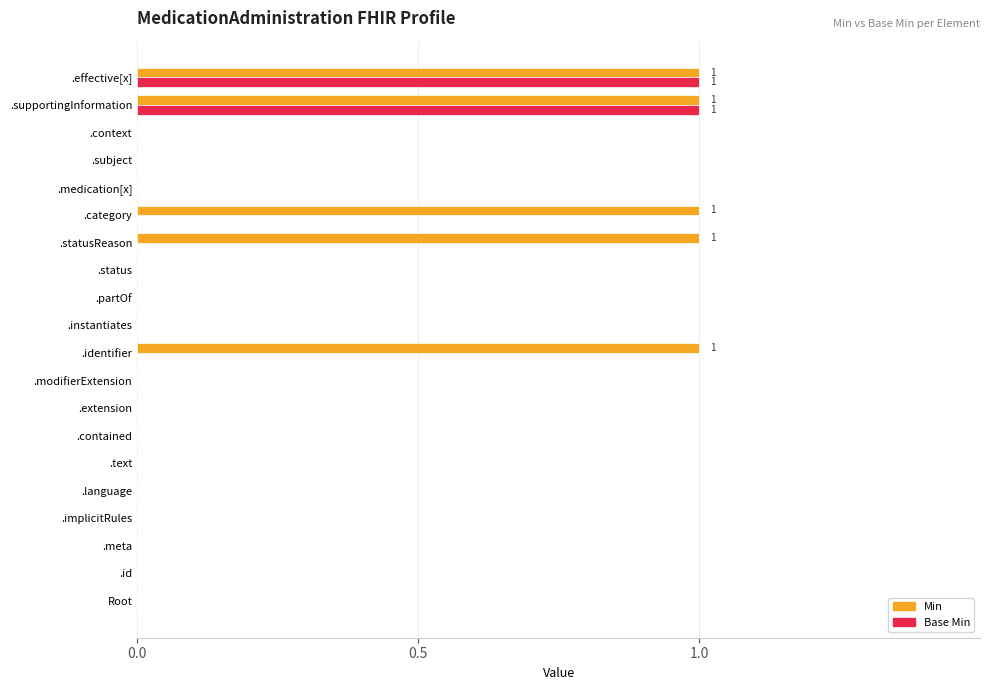

How many series are shown in this chart?

2